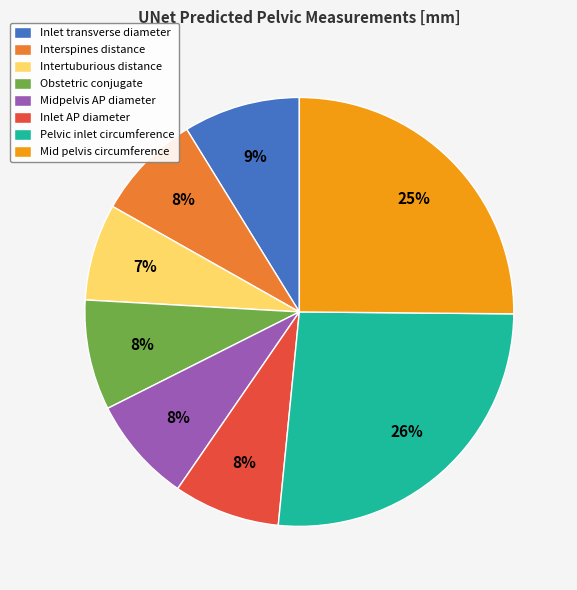

Is the sum of Interspines distance and Inlet transverse diameter greater than half?

No